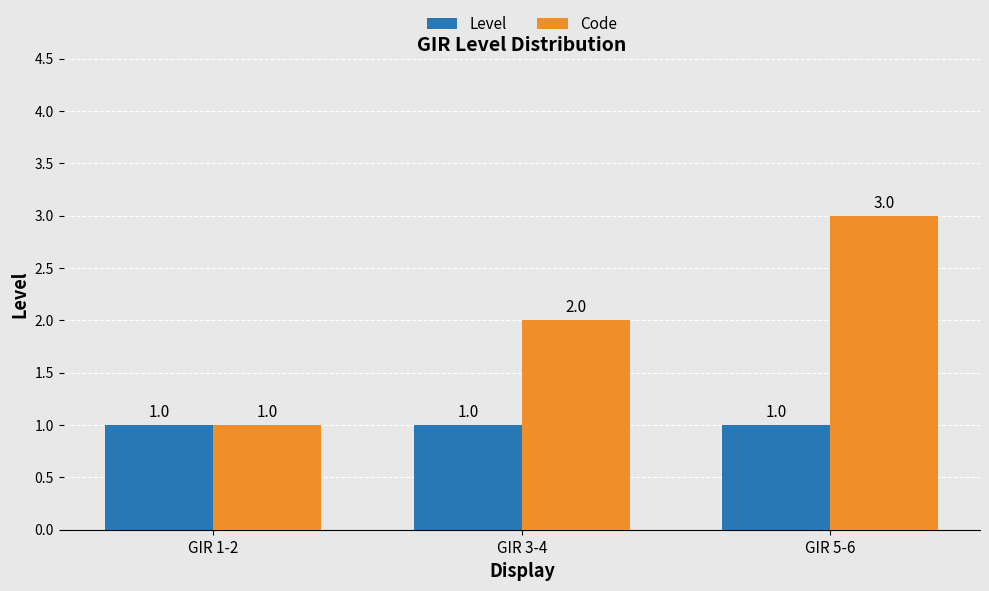

Which series has the largest range (max minus min)?

Code